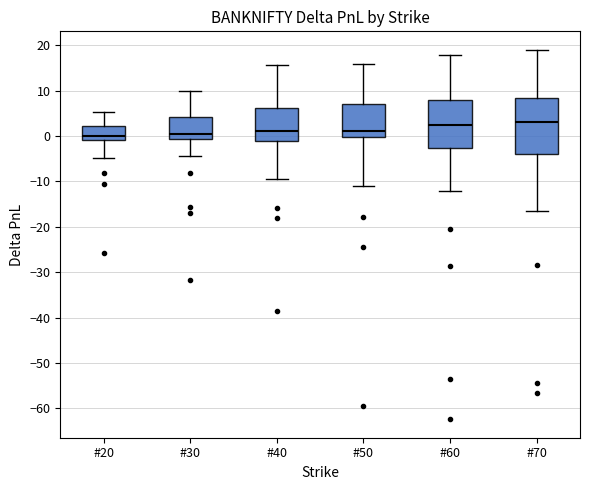

Where does the lower whisker of the box for #30 end on the y-axis? The values are not printed on the chart, so give them approximately, as read against the axis.

-4